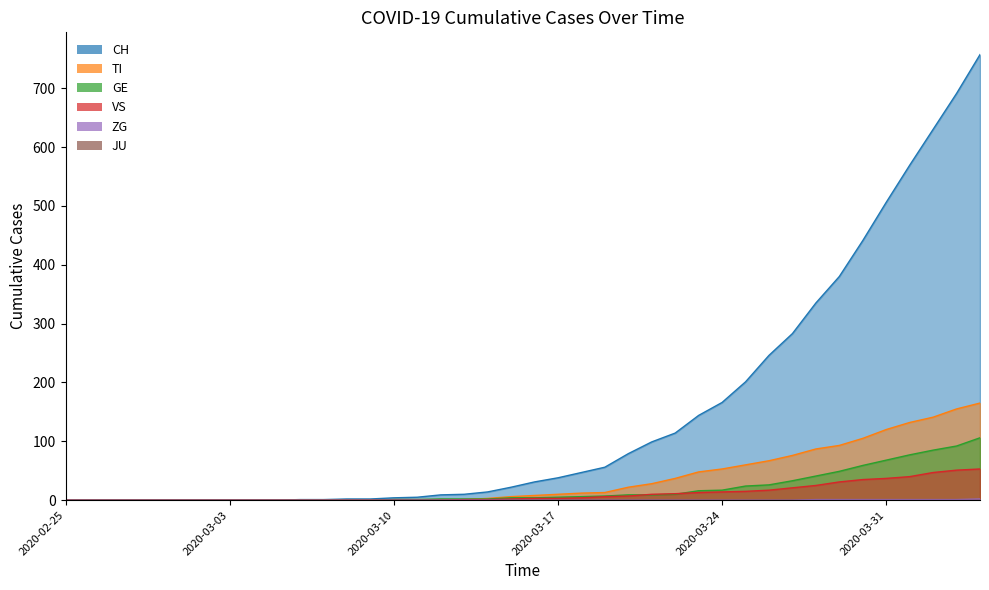

What is the label of the 27th point from the left?

2020-03-22